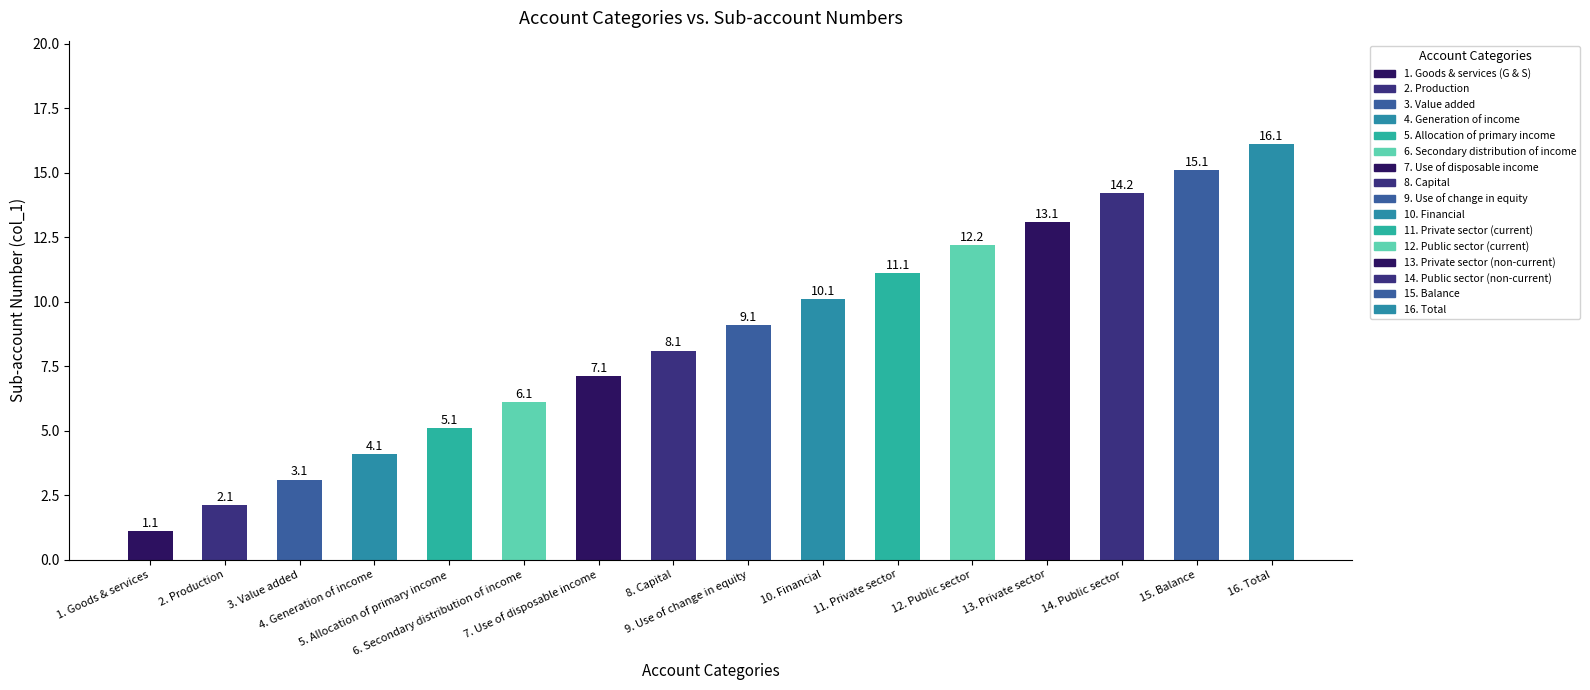

How many bars are there in total?

16